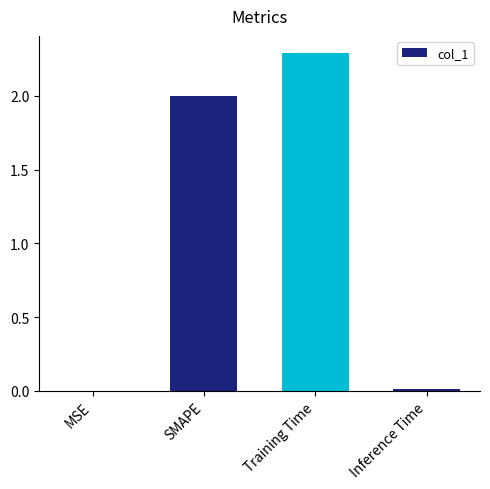

Which has a higher value, MSE or Training Time?

Training Time